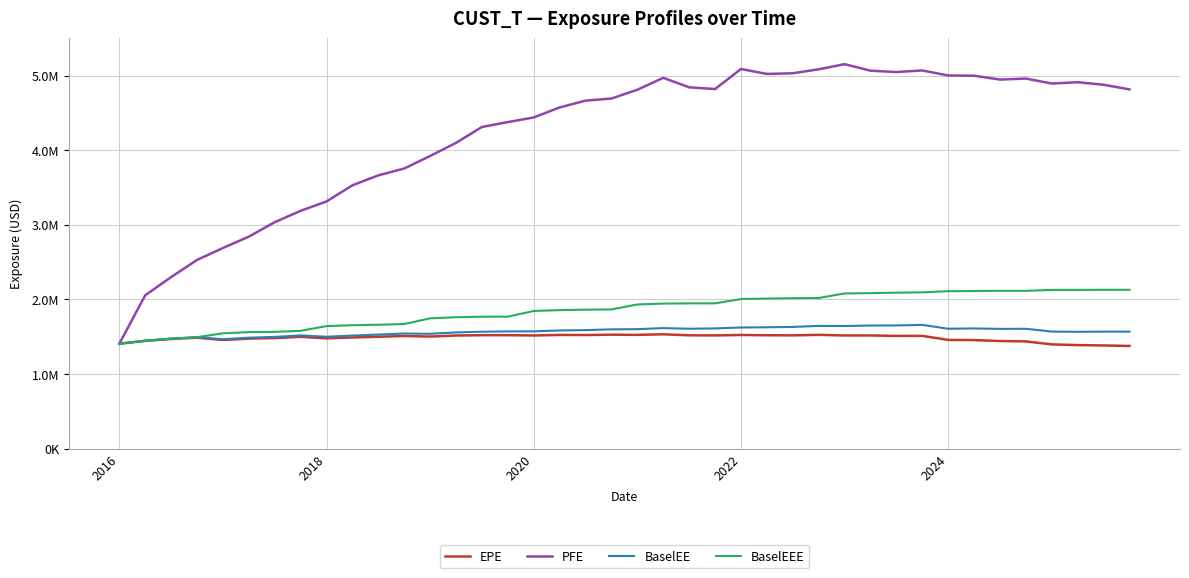

Is this an area chart (filled region under the line)?

No